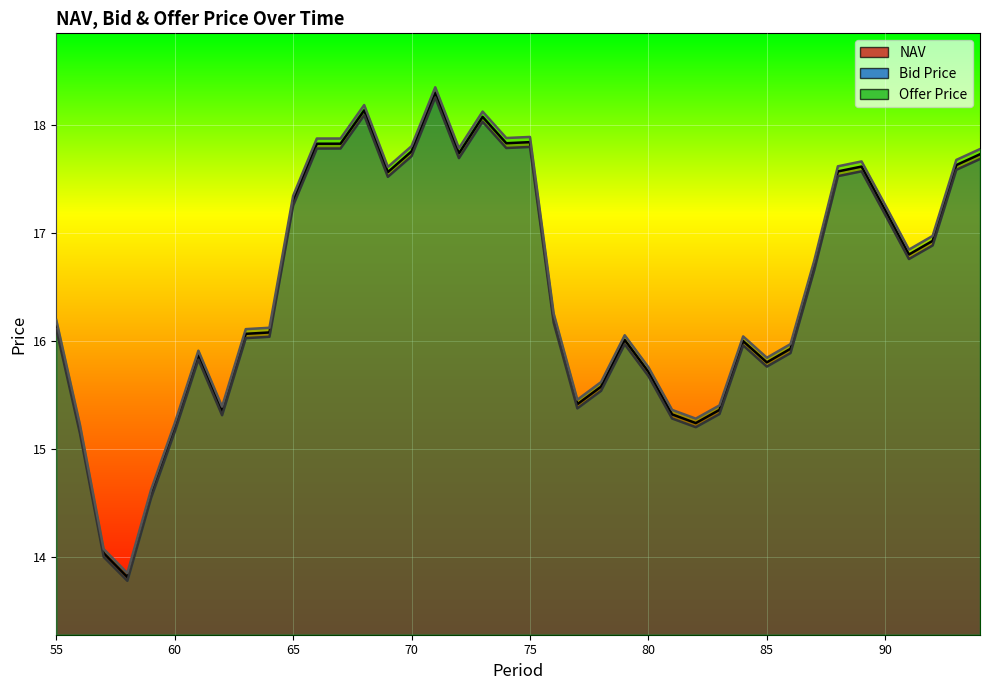

Between 61 and 76, which is larger?

76